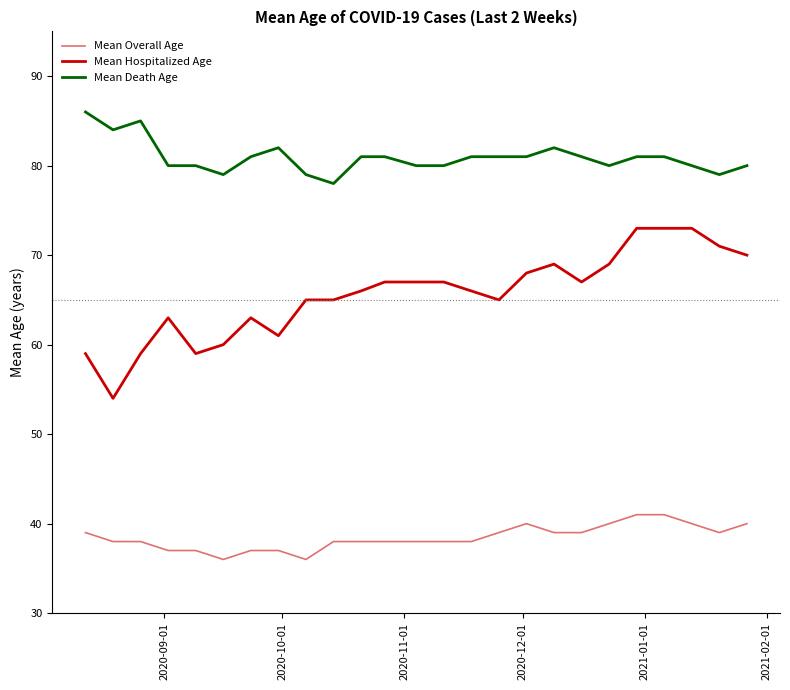

True or false: Mean Overall Age and Mean Death Age cross at least once.

False